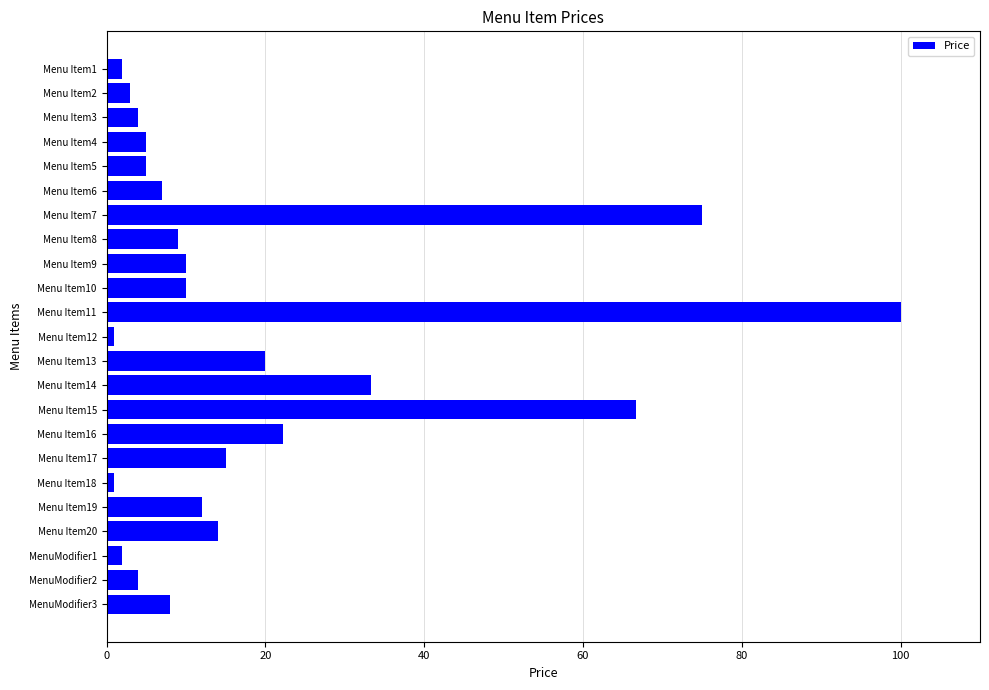

Reading top to bottom, what are all the values shown in this chart?

Menu Item1=2.0	Menu Item2=3.0	Menu Item3=4.0	Menu Item4=5.0	Menu Item5=5.0	Menu Item6=7.0	Menu Item7=75.0	Menu Item8=9.0	Menu Item9=10.0	Menu Item10=10.0	Menu Item11=100.0	Menu Item12=1.0	Menu Item13=20.0	Menu Item14=33.3	Menu Item15=66.7	Menu Item16=22.2	Menu Item17=15.0	Menu Item18=1.0	Menu Item19=12.0	Menu Item20=14.0	MenuModifier1=2.0	MenuModifier2=4.0	MenuModifier3=8.0